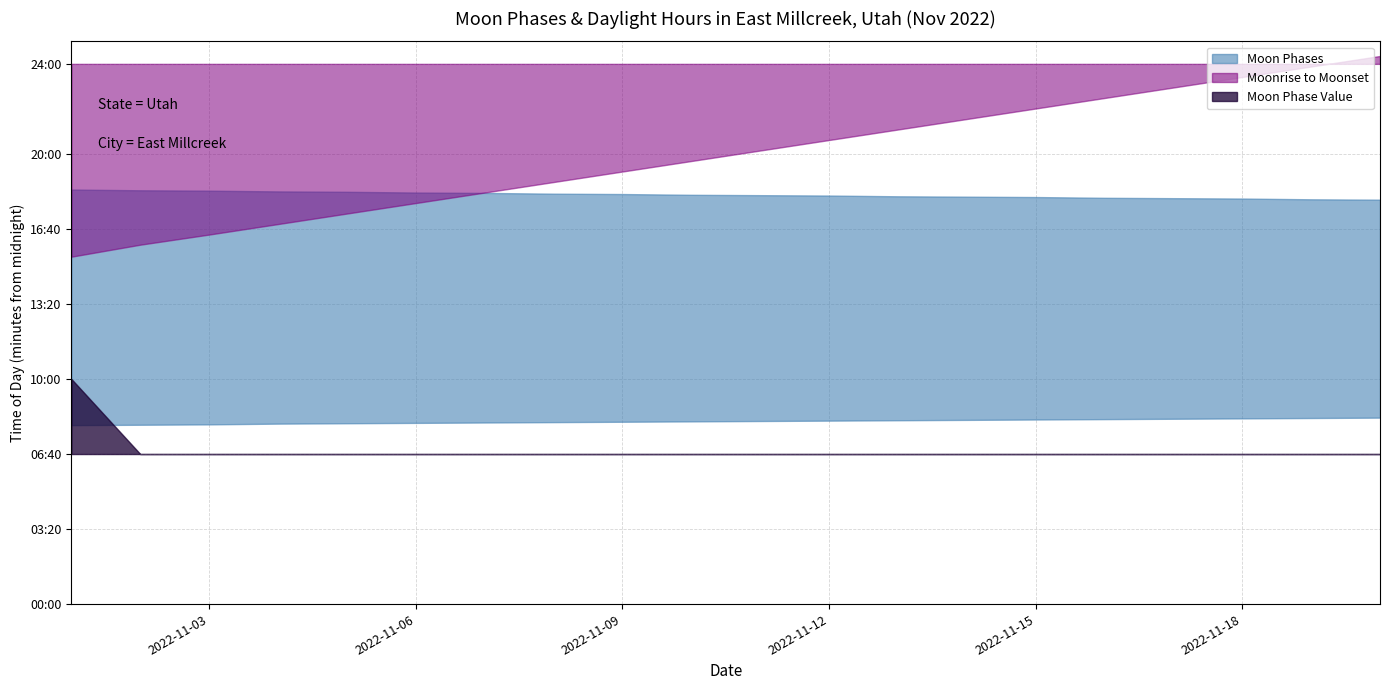

Rank the categories by value from highest to lowest.

2022-11-01, 2022-11-02, 2022-11-03, 2022-11-04, 2022-11-05, 2022-11-06, 2022-11-07, 2022-11-08, 2022-11-09, 2022-11-10, 2022-11-11, 2022-11-12, 2022-11-13, 2022-11-14, 2022-11-15, 2022-11-16, 2022-11-17, 2022-11-18, 2022-11-19, 2022-11-20